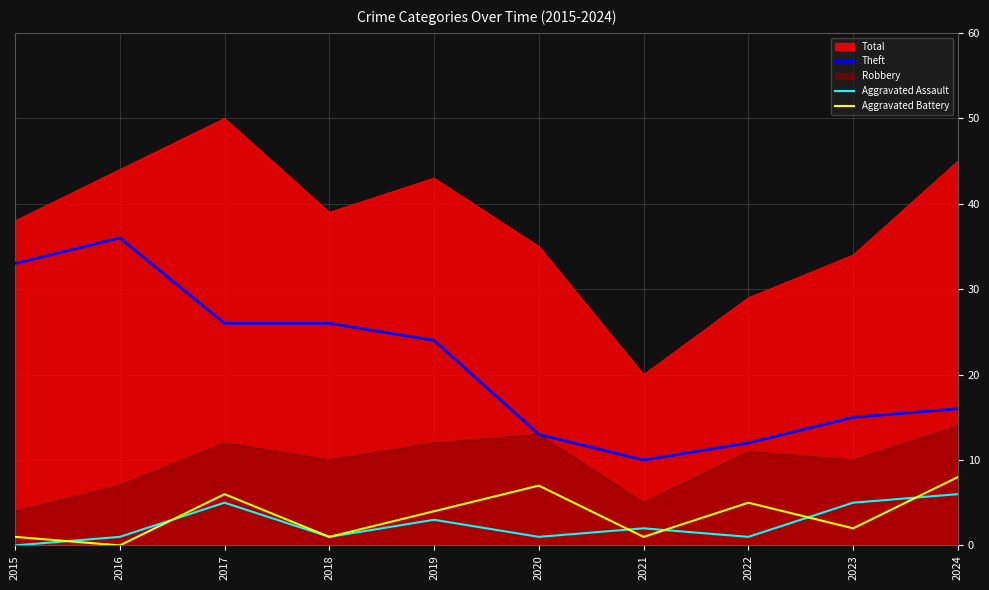

At which category does Aggravated Assault reach its first local valley?

2018